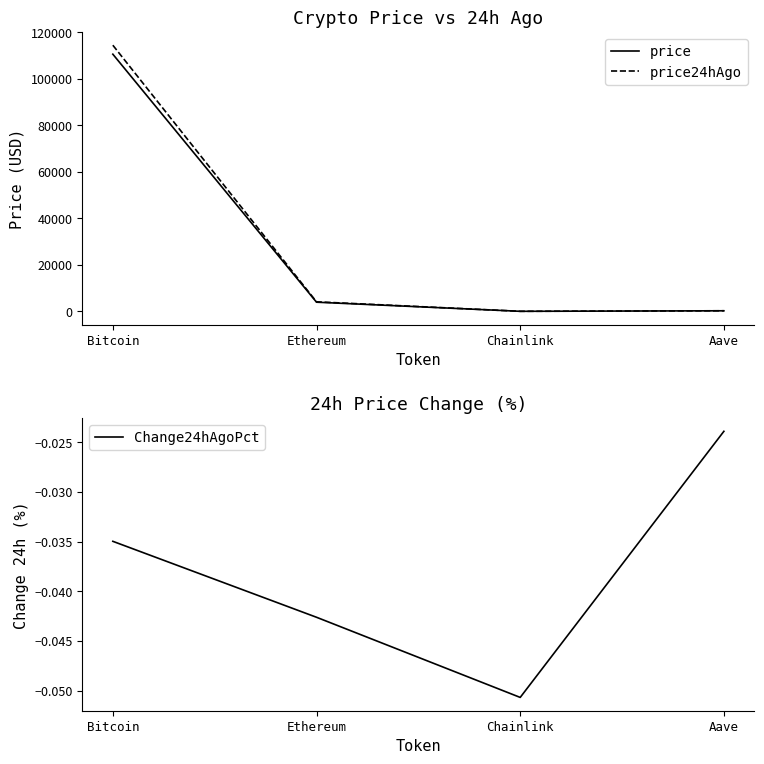

True or false: price24hAgo and Change24hAgoPct intersect in this chart.

False